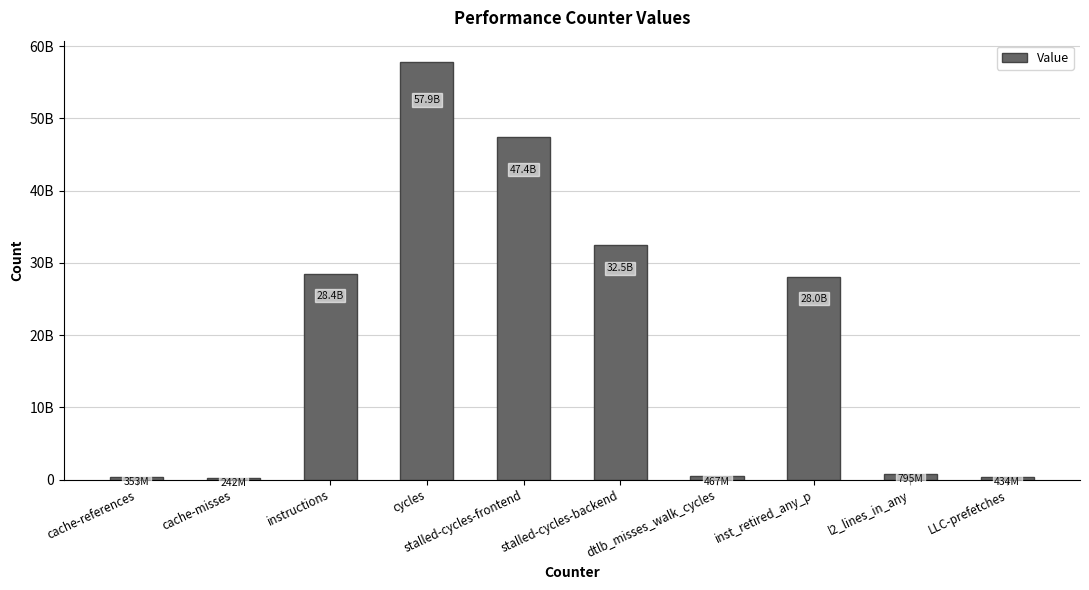

How many values are below 27987510793?

5